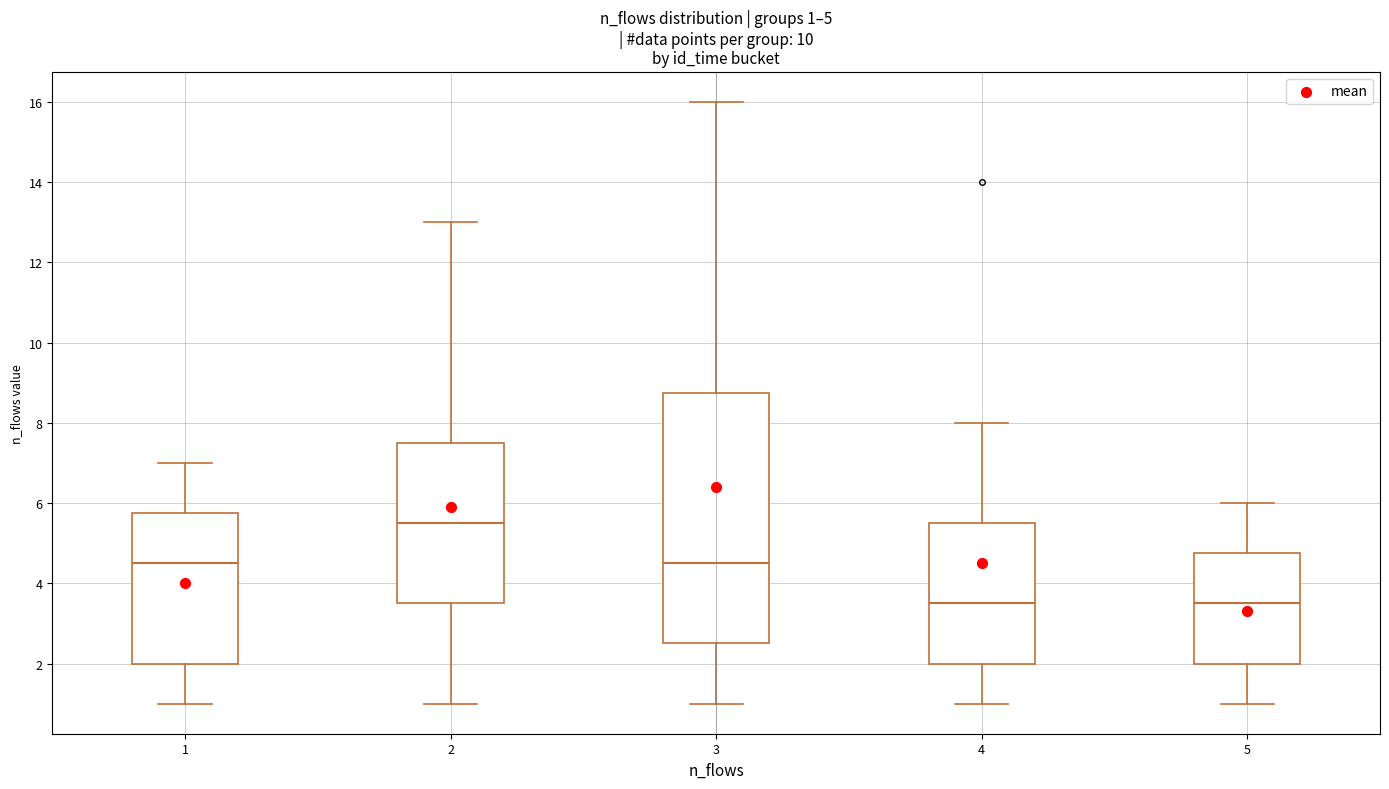

Comparing the boxes themselves (not the whiskers), which one is the tallest?

3